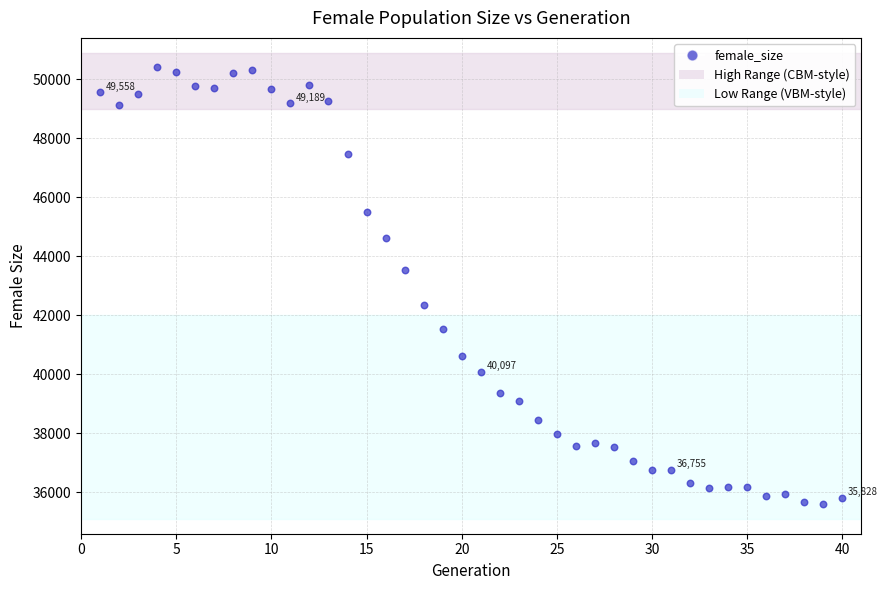

What is the range of X values (max minus min)?

39